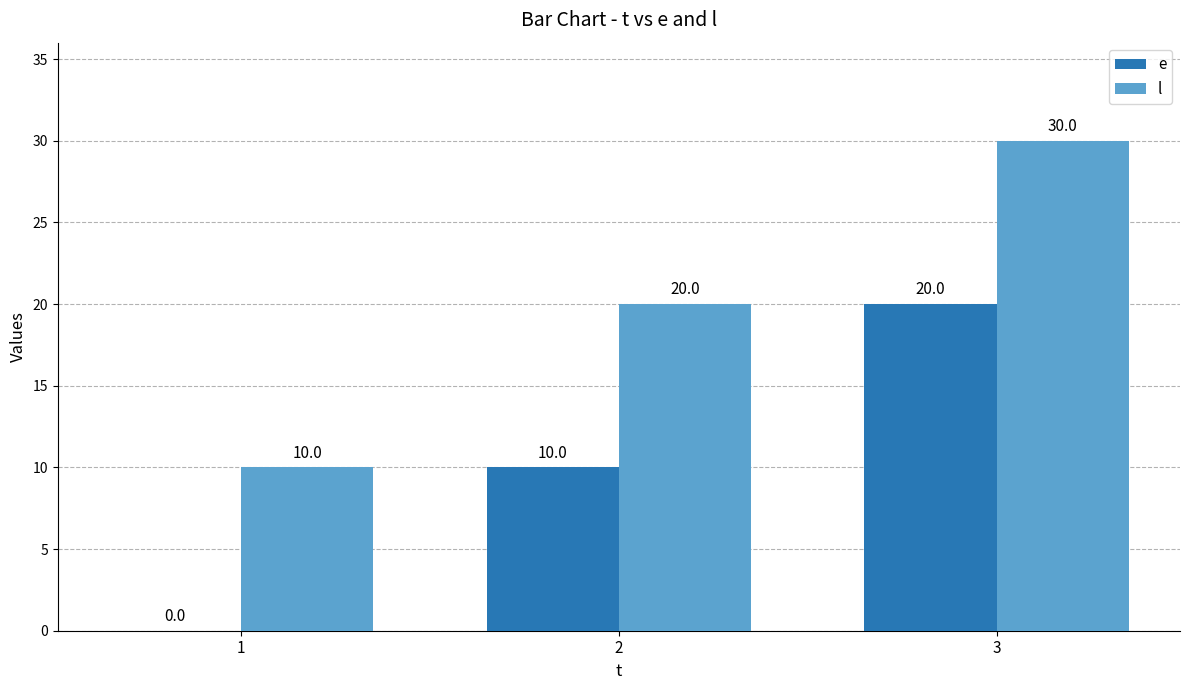

Is it true that l equals 30 at 3?

True